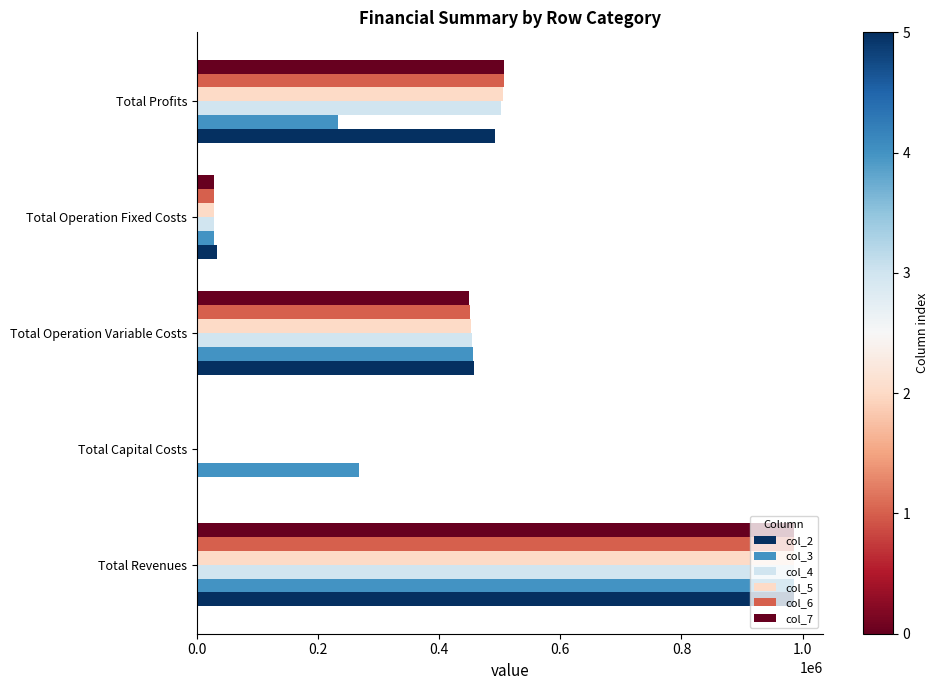

What is the sum of all col_4 values?

1970216.9